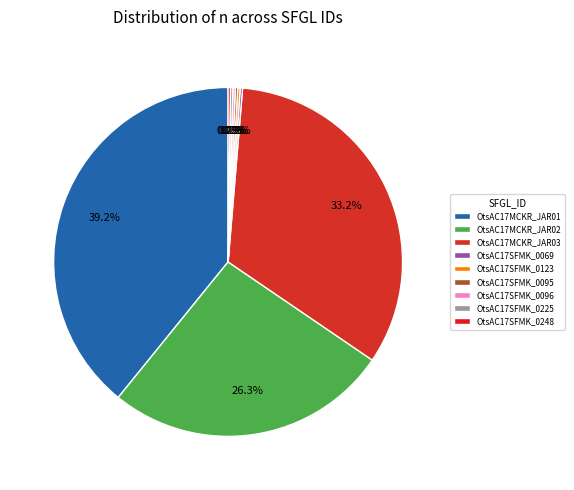

Do OtsAC17SFMK_0096 and OtsAC17SFMK_0225 together represent more than half of the pie?

No